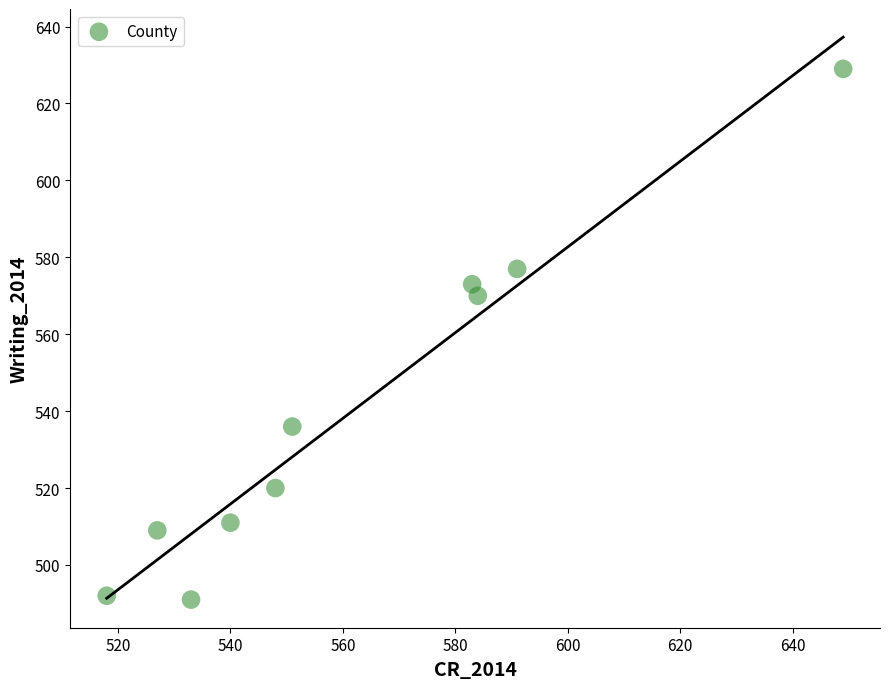

What Y value in the scatter plot is closest to 560?

570